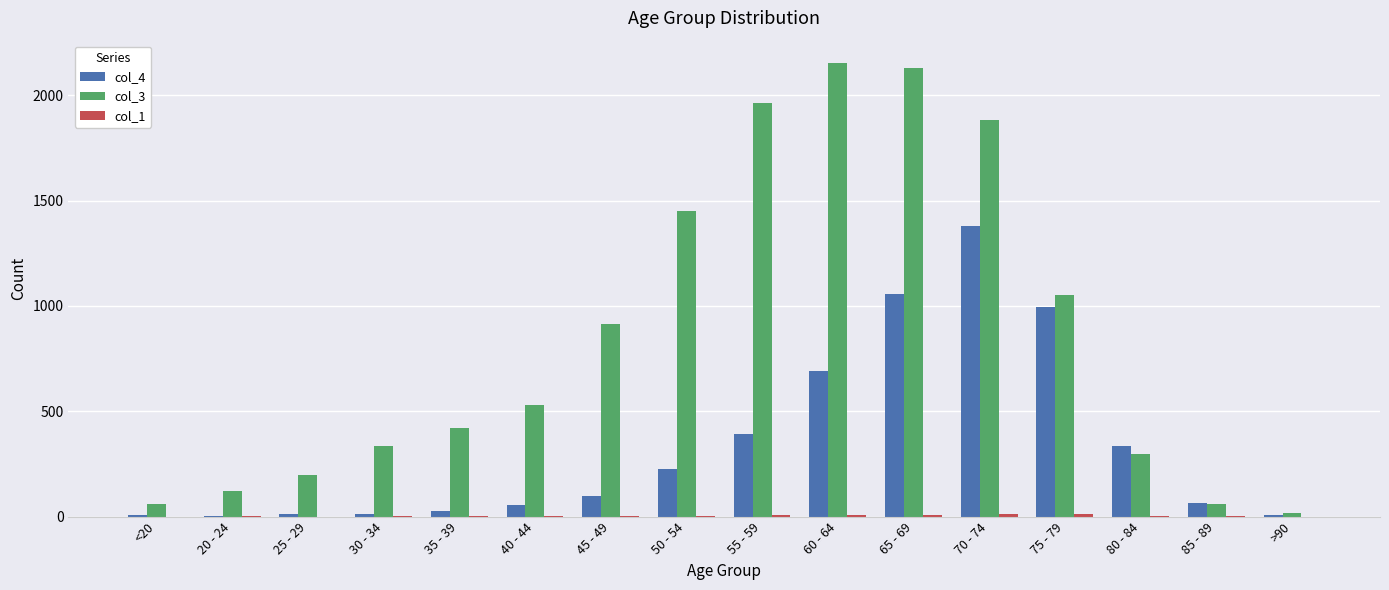

Which series has the largest total across all categories?

col_3